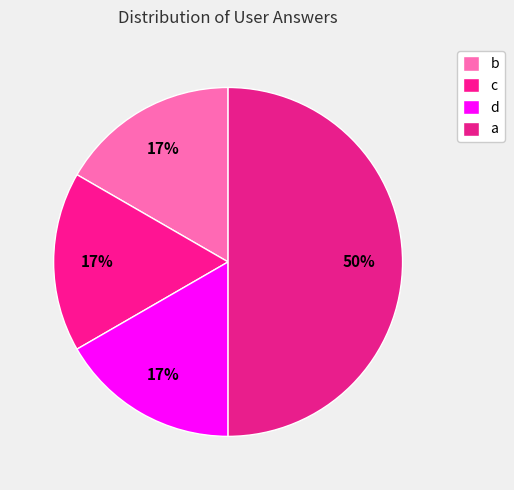

What percentage is the c slice, to the nearest percent?

17%